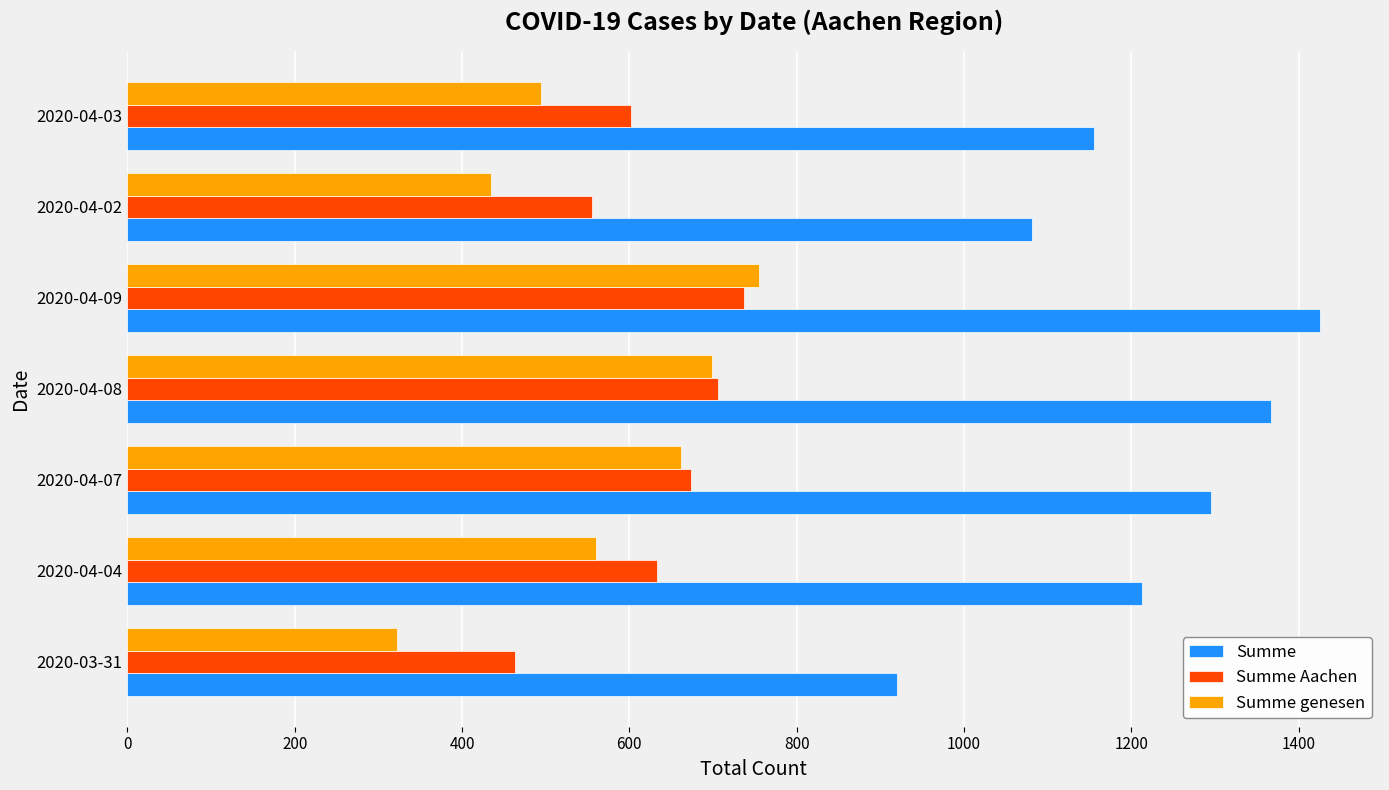

Which category has the highest value across all series?

2020-04-09